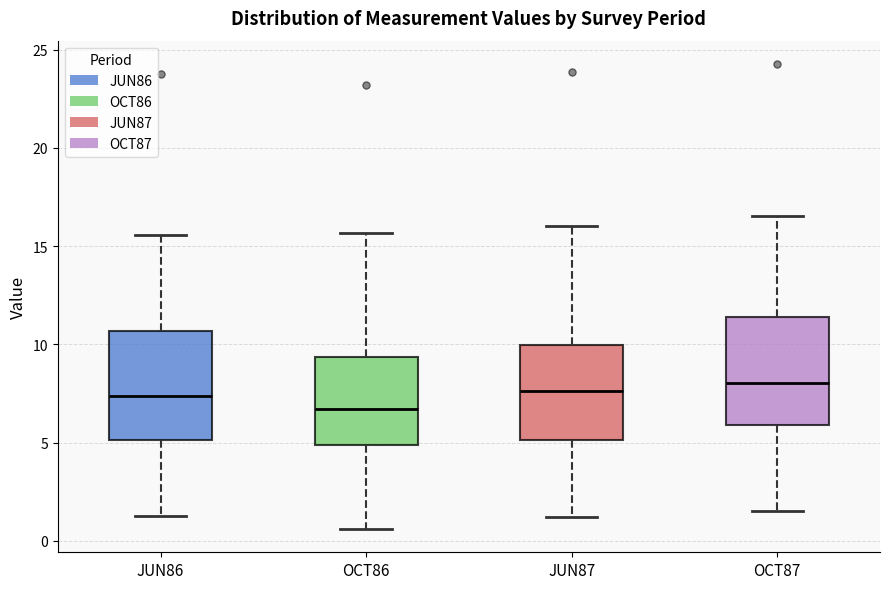

Reading left to right, read every box against the y-axis: the position of its median line, the range the box covers, and the ends of its whiskers. The values are not printed on the chart, so give them approximately, as read against the axis.

JUN86: median 7.5, box 5.0 to 10.5, whiskers 1.5 to 15.5
OCT86: median 6.5, box 5.0 to 9.5, whiskers 0.5 to 15.5
JUN87: median 7.5, box 5.0 to 10.0, whiskers 1.0 to 16.0
OCT87: median 8.0, box 6.0 to 11.5, whiskers 1.5 to 16.5